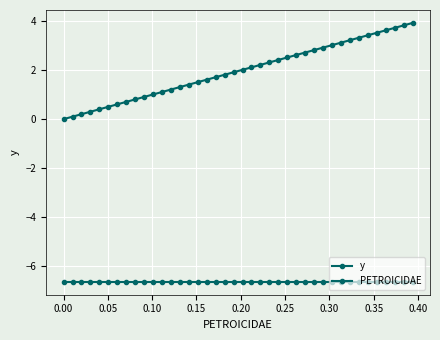

Is this an area chart (filled region under the line)?

No